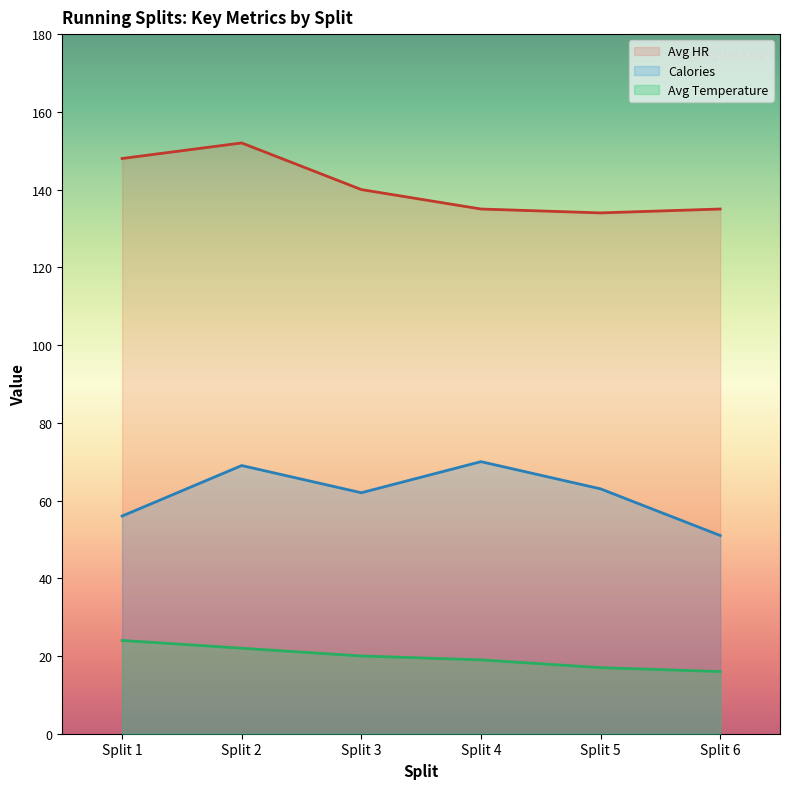

In Avg HR, how many points are higher than both neighbors (excluding endpoints)?

1